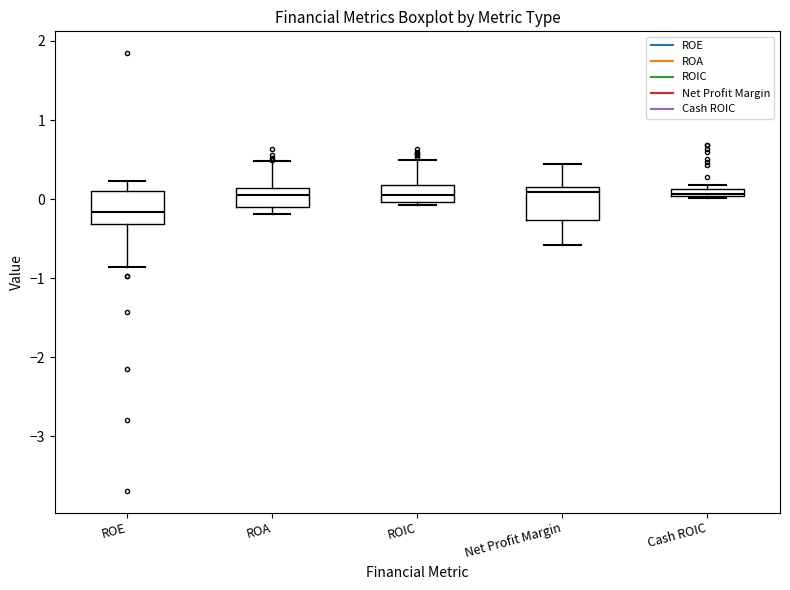

Where is the lower edge of the box for Cash ROIC on the y-axis? The values are not printed on the chart, so give them approximately, as read against the axis.

0.0